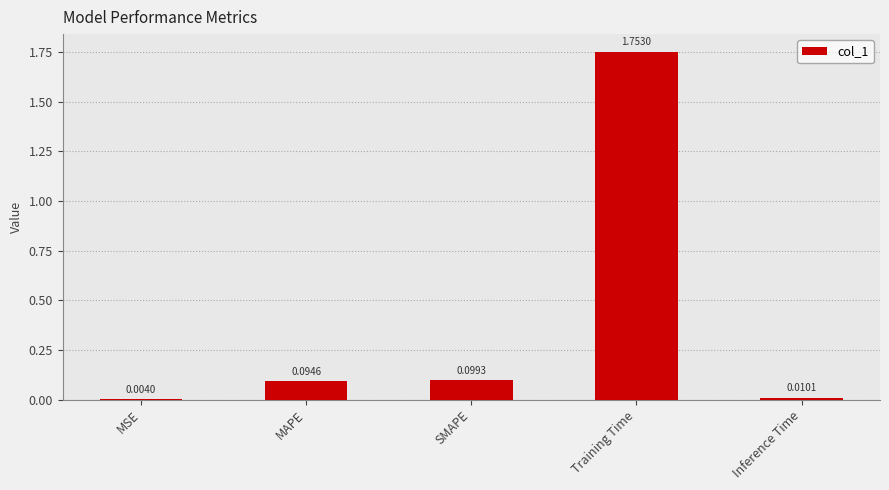

What is the sum of all values?

2.0